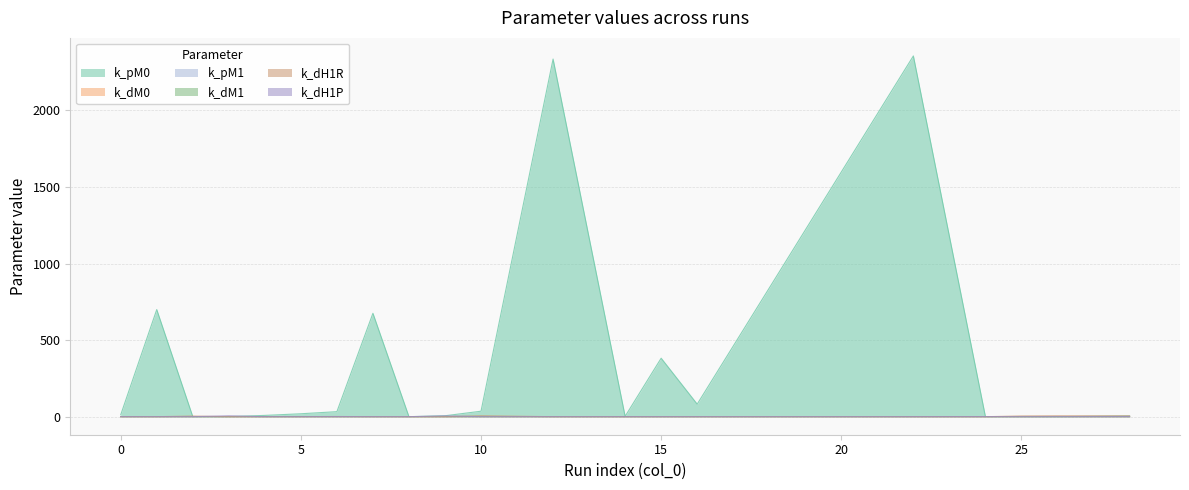

What is the sum of all k_dM0 values?

3.5